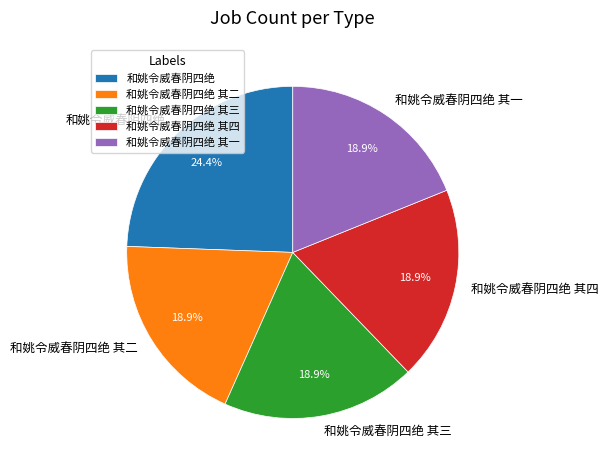

How many slices are in this pie chart?

5